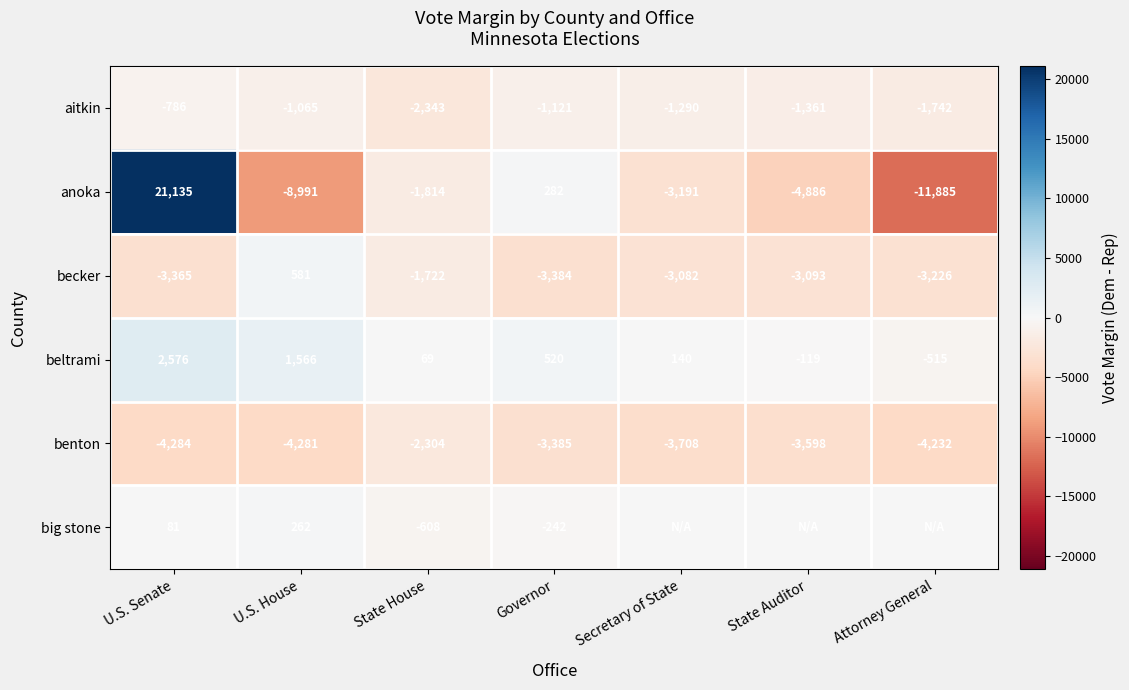

True or false: beltrami has a value of 1566 at U.S. House.

True